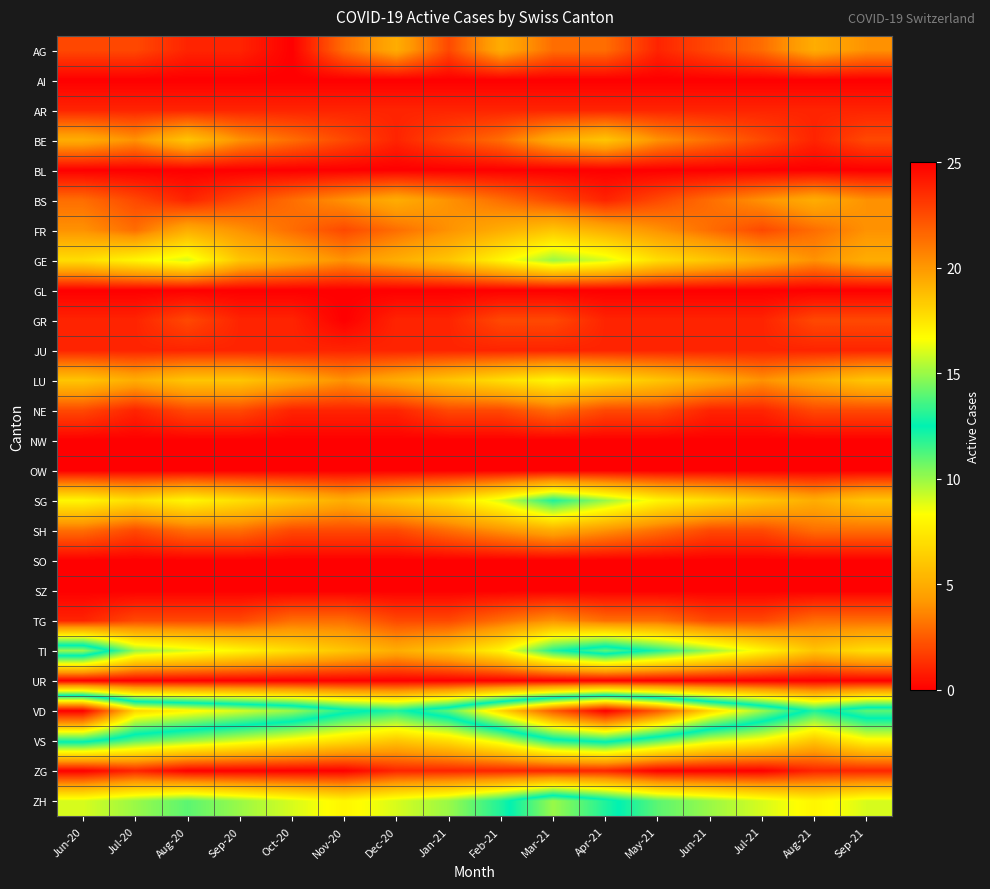

At which category is the sum across all series the highest?

Mar-21